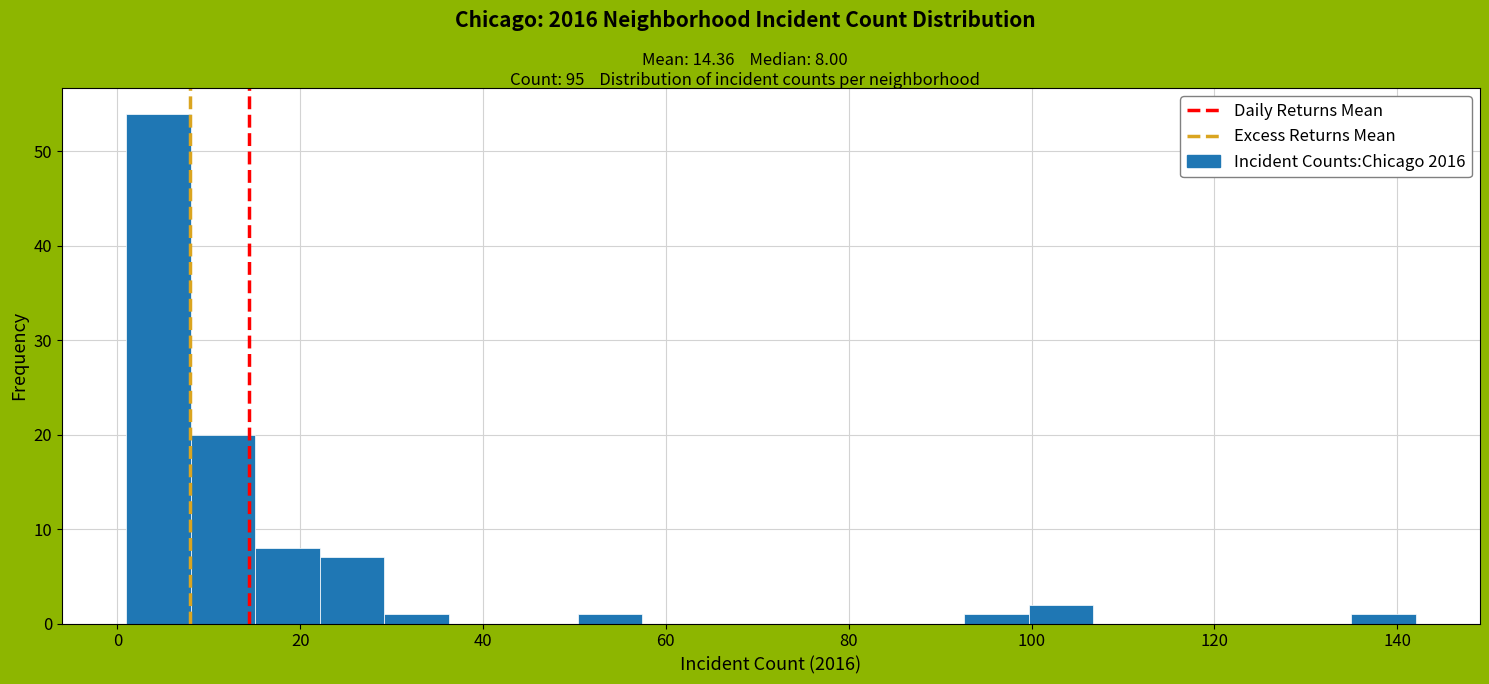

Read against the x-axis, roughly where is the centre of the tallest bar?

4